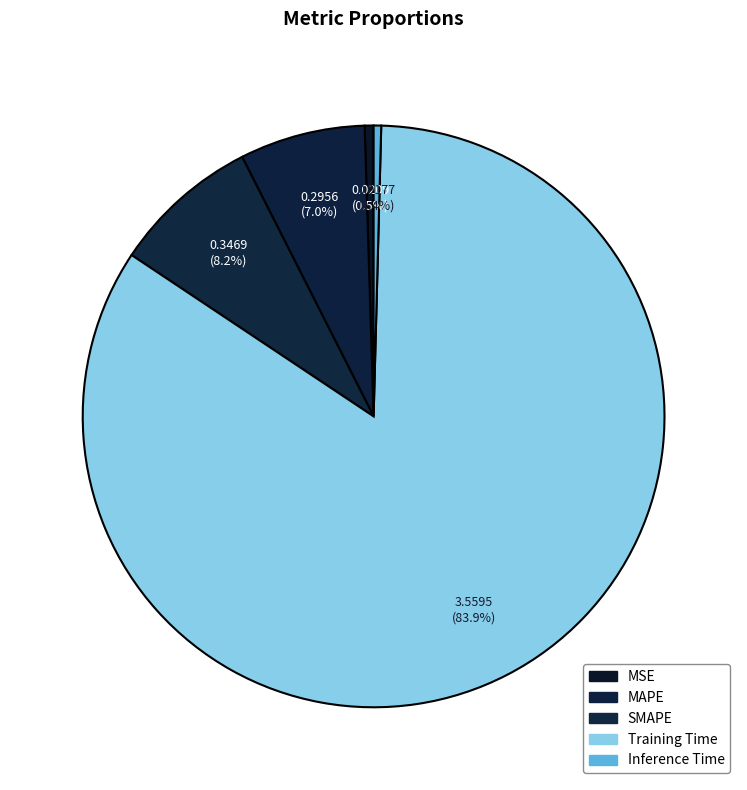

Which slice is the largest?

Training Time